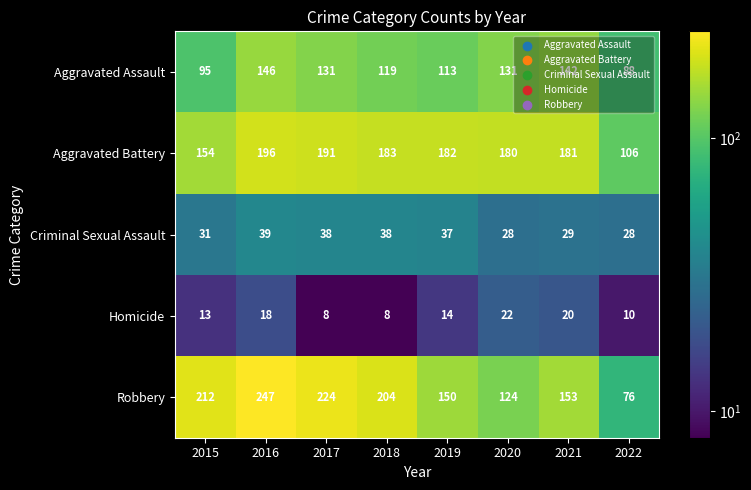

What is the maximum value for Aggravated Assault?

146